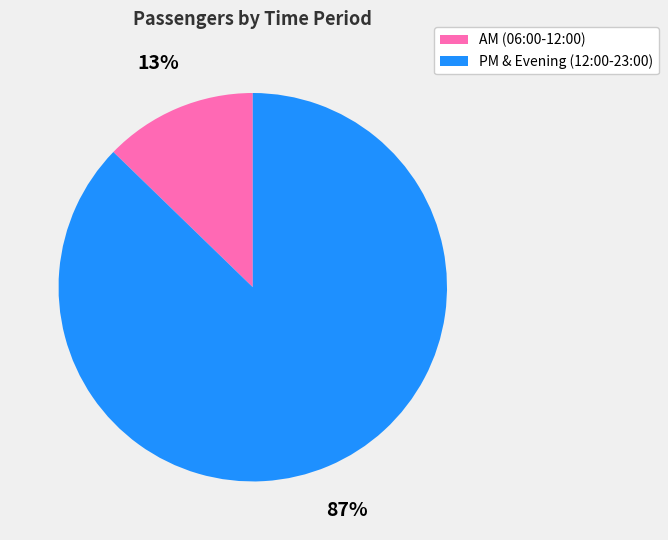

Is there a majority slice in this chart?

Yes